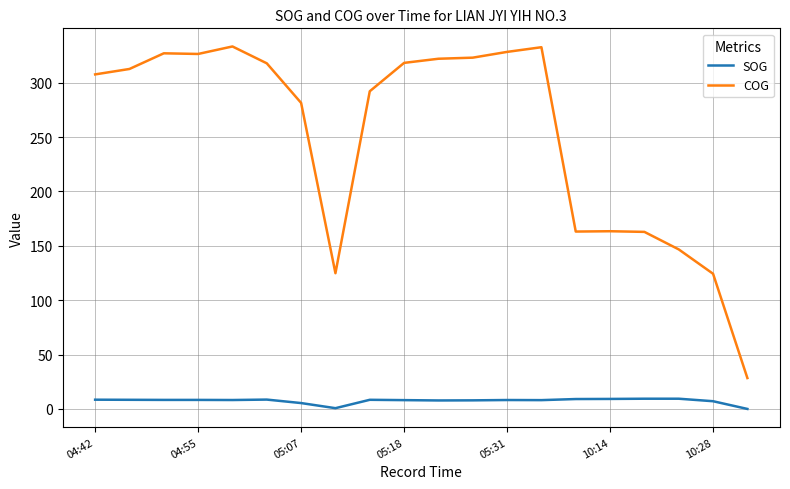

What are all the series names shown in the legend?

SOG, COG